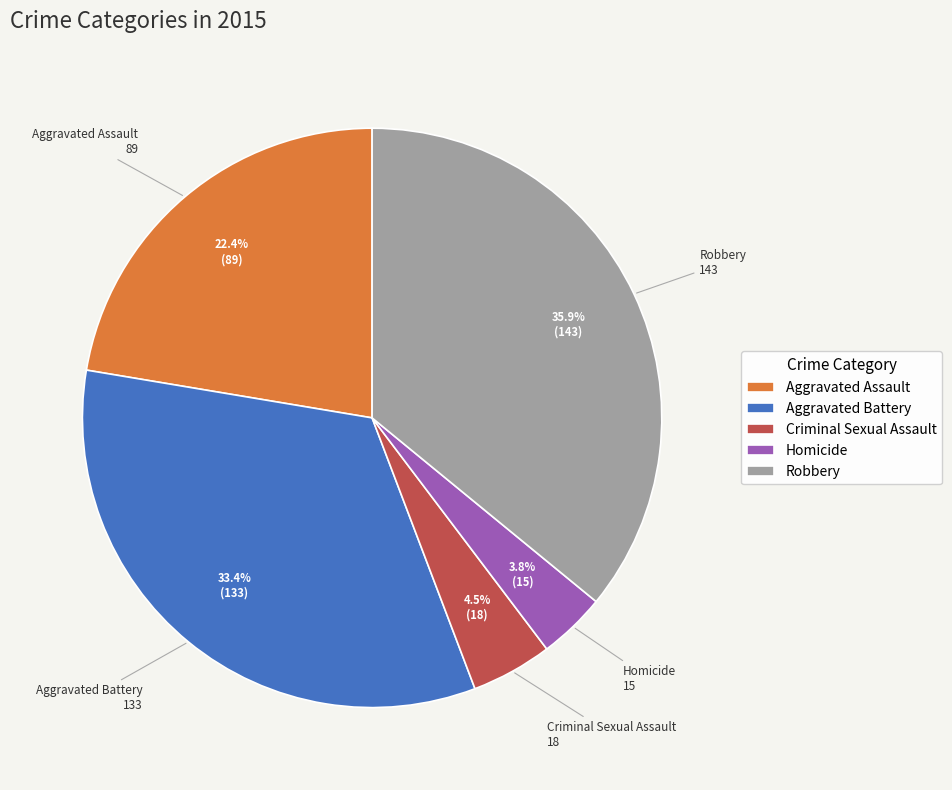

How many slices are in this pie chart?

5